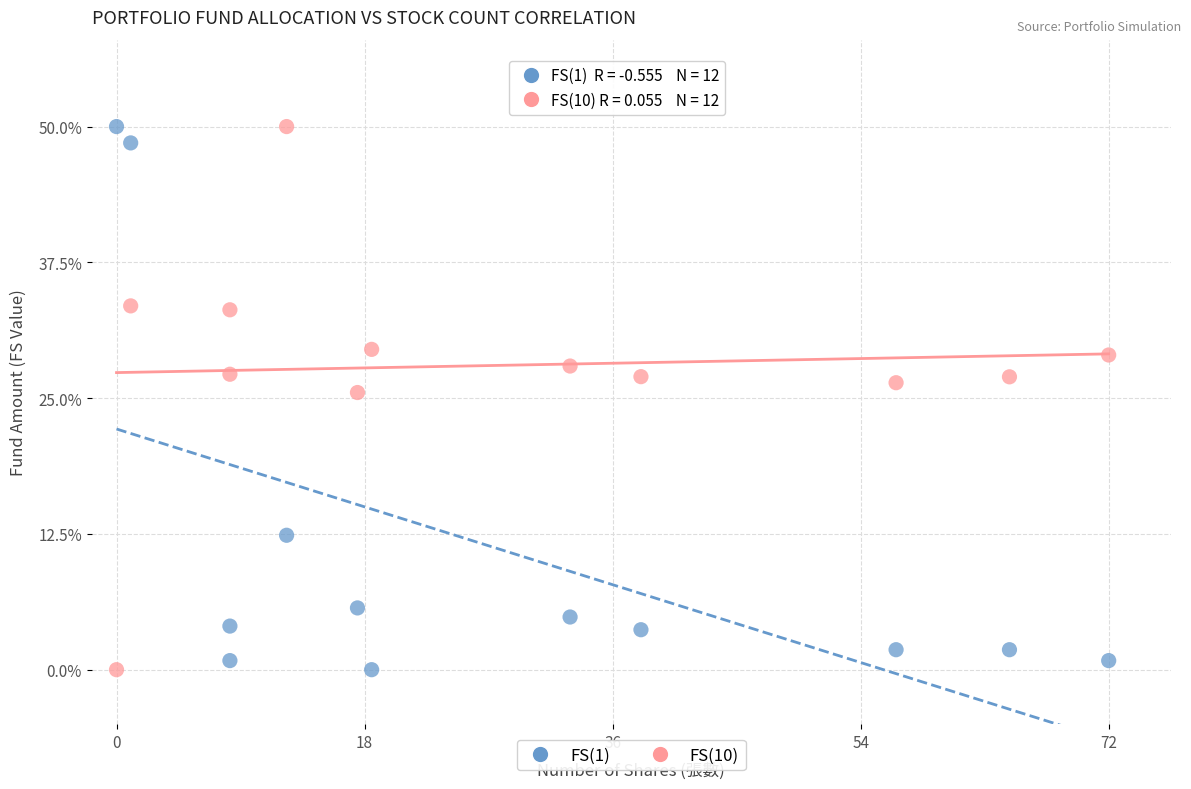

Across all data points, what is the range of Y values (max minus min)?

50.0